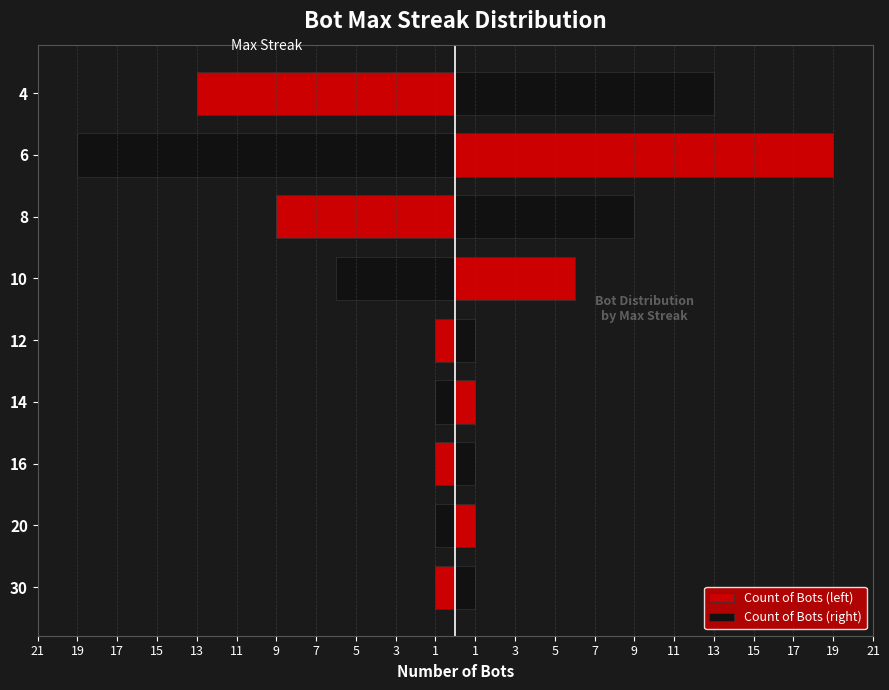

How many Count of Bots (right) values are between 1 and 9?

7